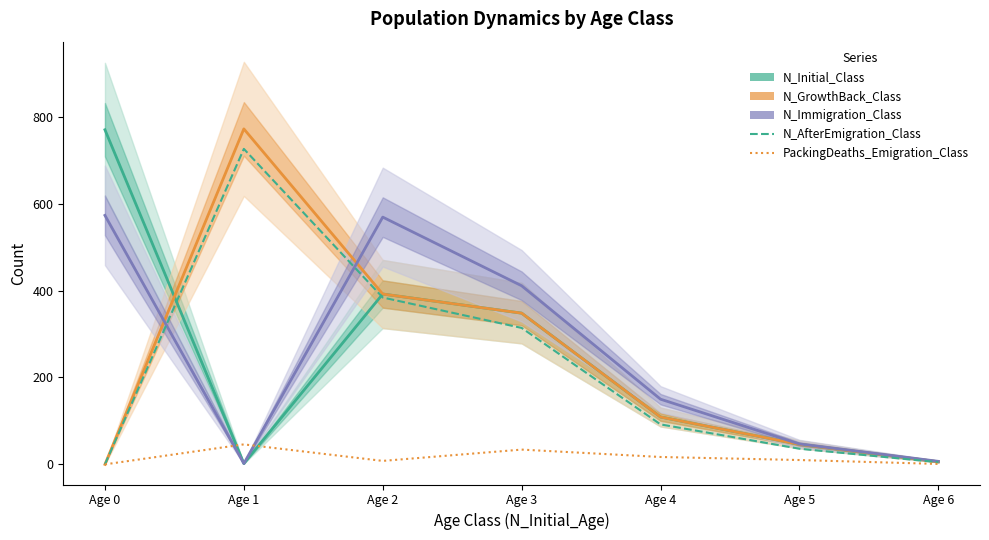

At how many categories does at least one series exceed 449?

3